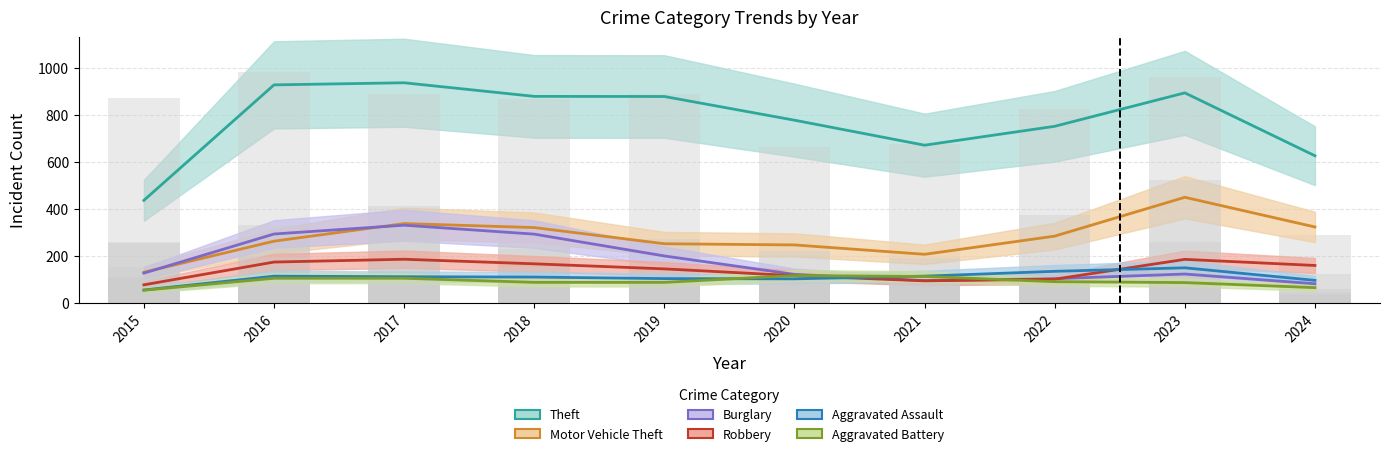

Between 2021 and 2020, which is larger?

2020